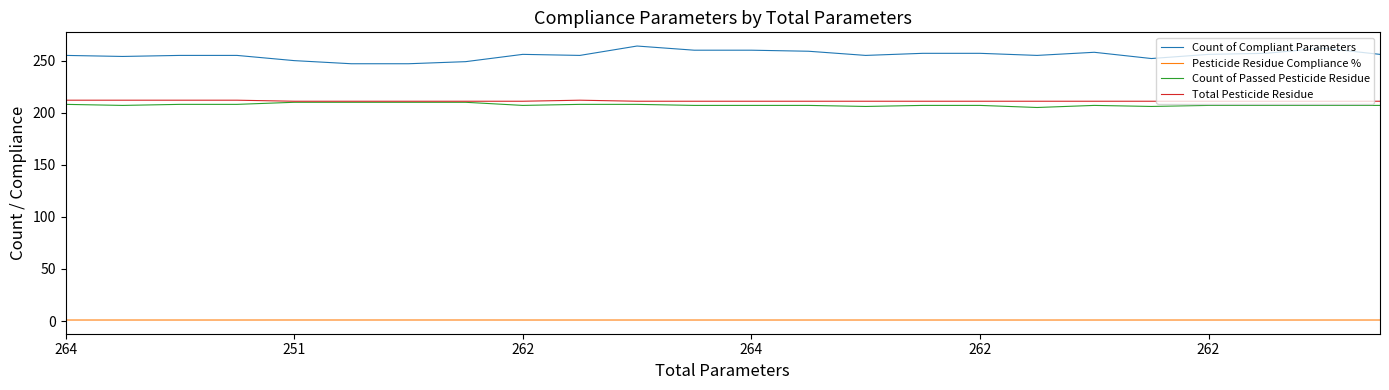

Which series has the largest total across all categories?

Count of Compliant Parameters